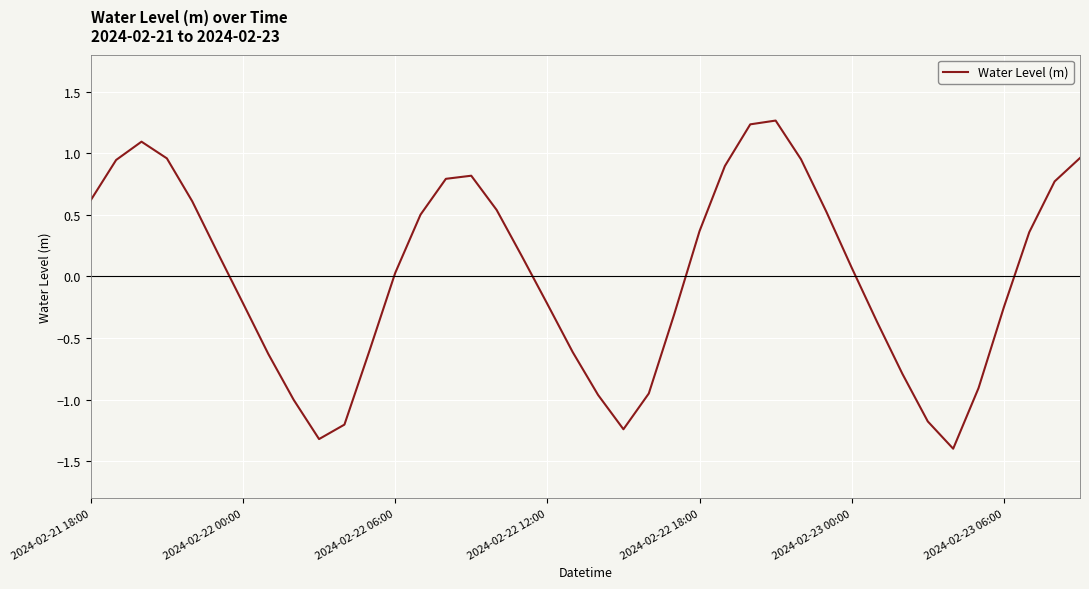

What is the greatest value displayed?

1.3